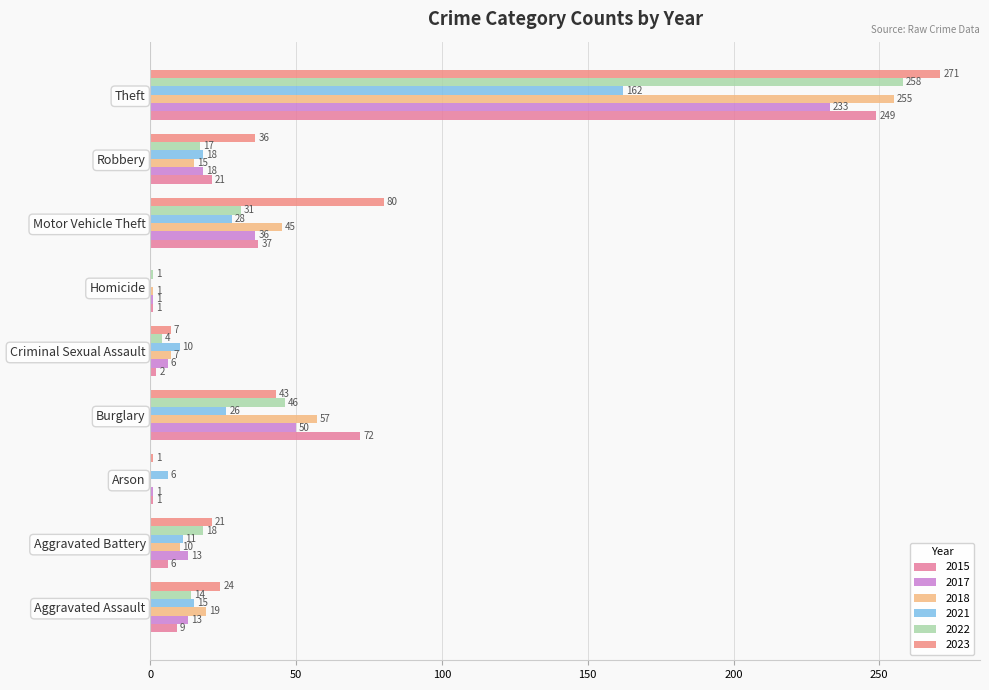

At which category does the chart reach its minimum across all series?

Arson